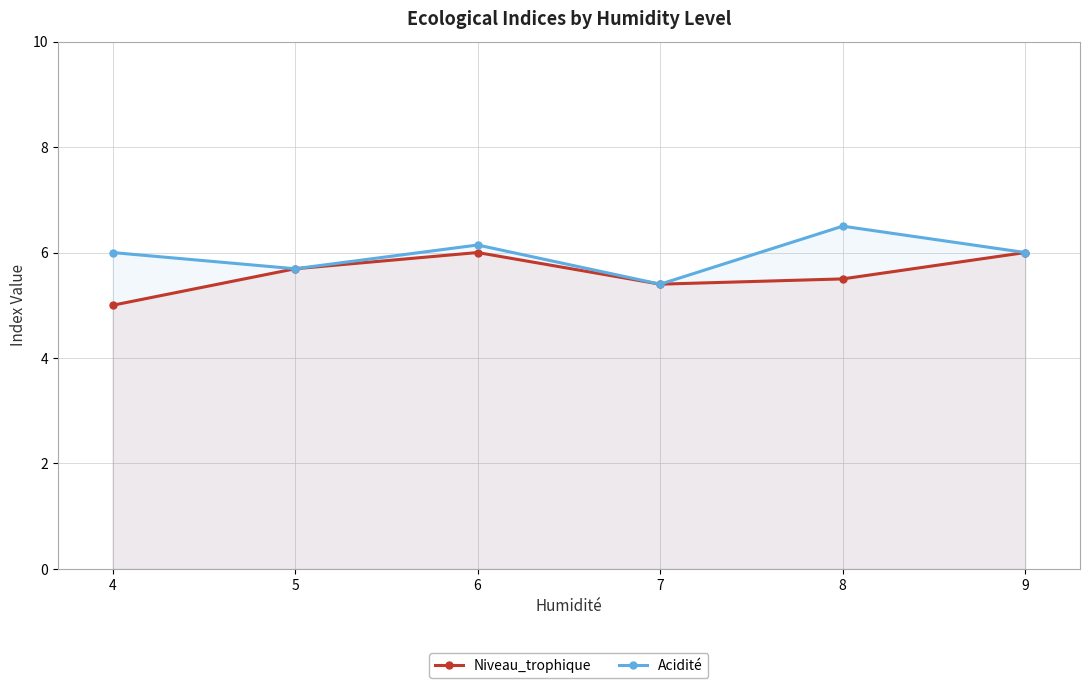

What is the sum of all Niveau_trophique values?

33.6